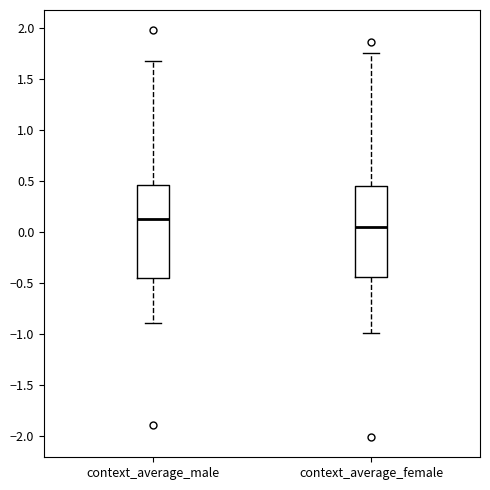

Reading left to right, read every box against the y-axis: the position of its median line, the range the box covers, and the ends of its whiskers. The values are not printed on the chart, so give them approximately, as read against the axis.

context_average_male: median 0.10, box -0.45 to 0.45, whiskers -0.90 to 1.70
context_average_female: median 0.05, box -0.45 to 0.45, whiskers -1.00 to 1.75